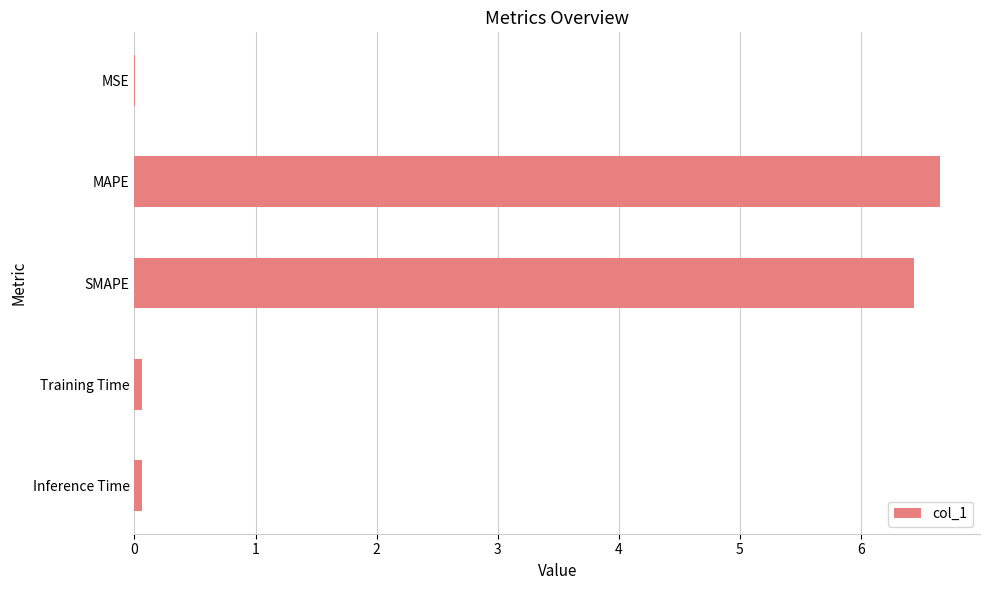

What is the sum of all values?

13.2